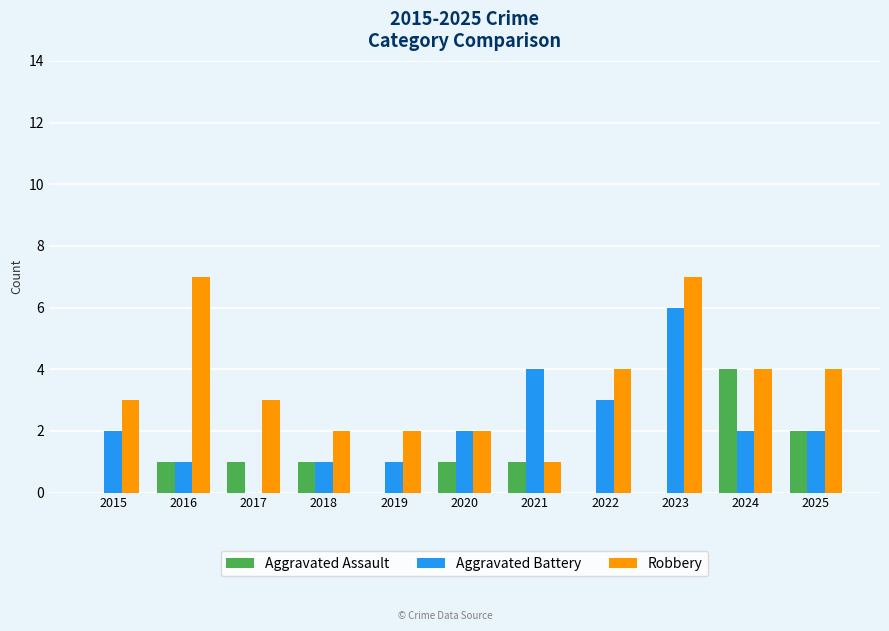

Which series changed the most between 2015 and 2016?

Robbery